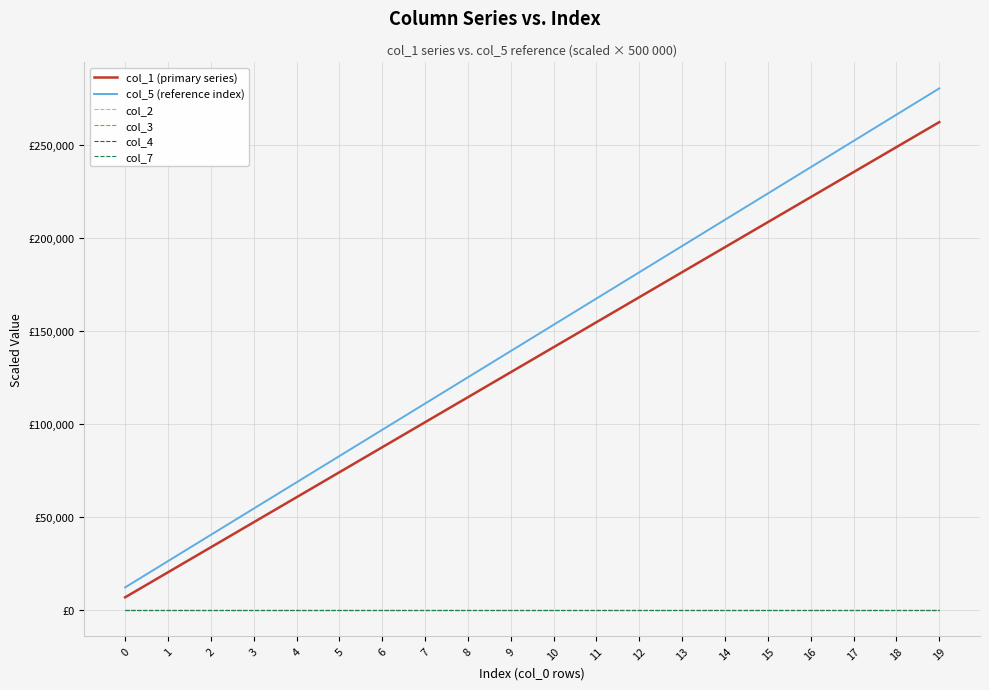

What is the value of the col_5 (reference index) point at the 20th from the left?

280462.2